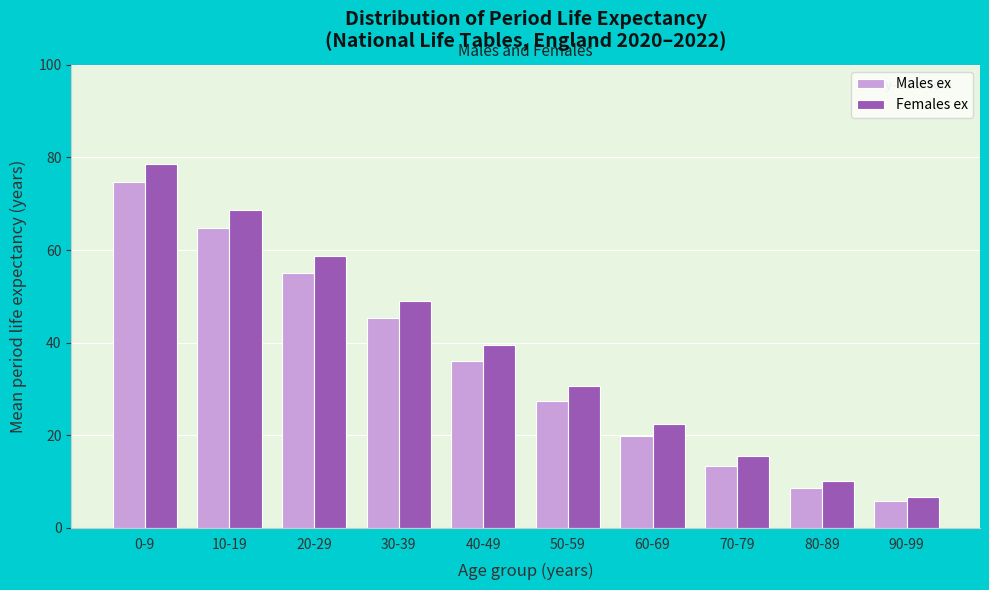

Reading right to left, list all the values displayed in this chart.

Males ex: 5.9	8.7	13.4	19.8	27.5	36.1	45.4	55.0	64.8	74.7
Females ex: 6.6	10.2	15.6	22.5	30.5	39.5	49.0	58.8	68.7	78.6